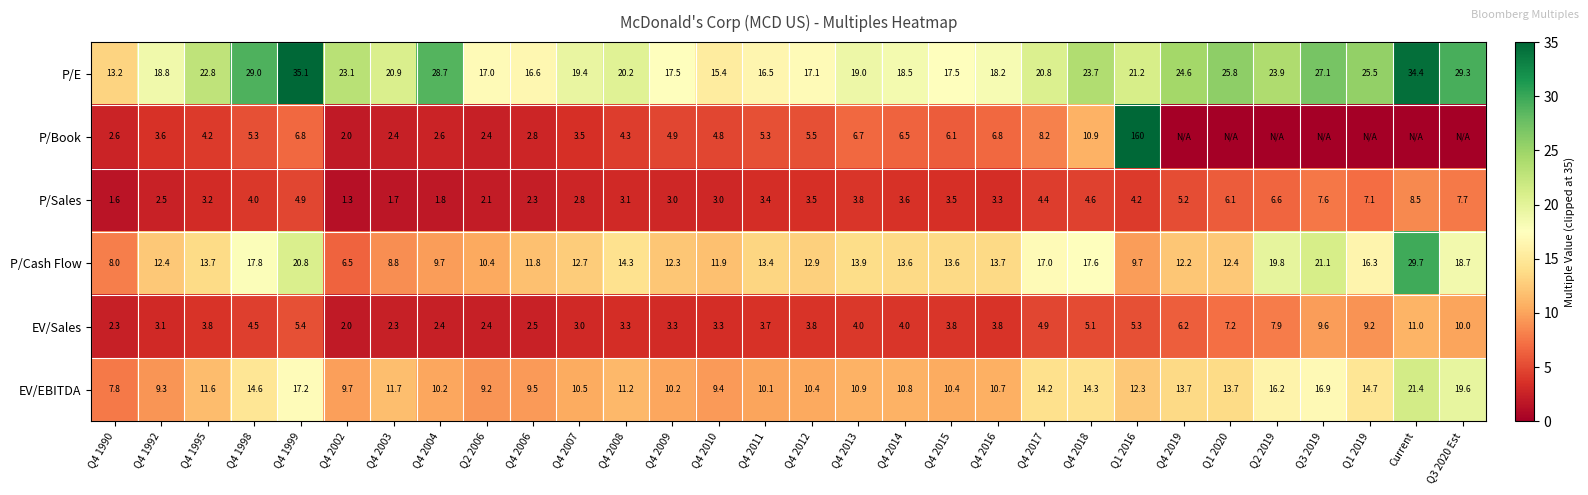

At which label does EV/Sales reach its peak?

Current